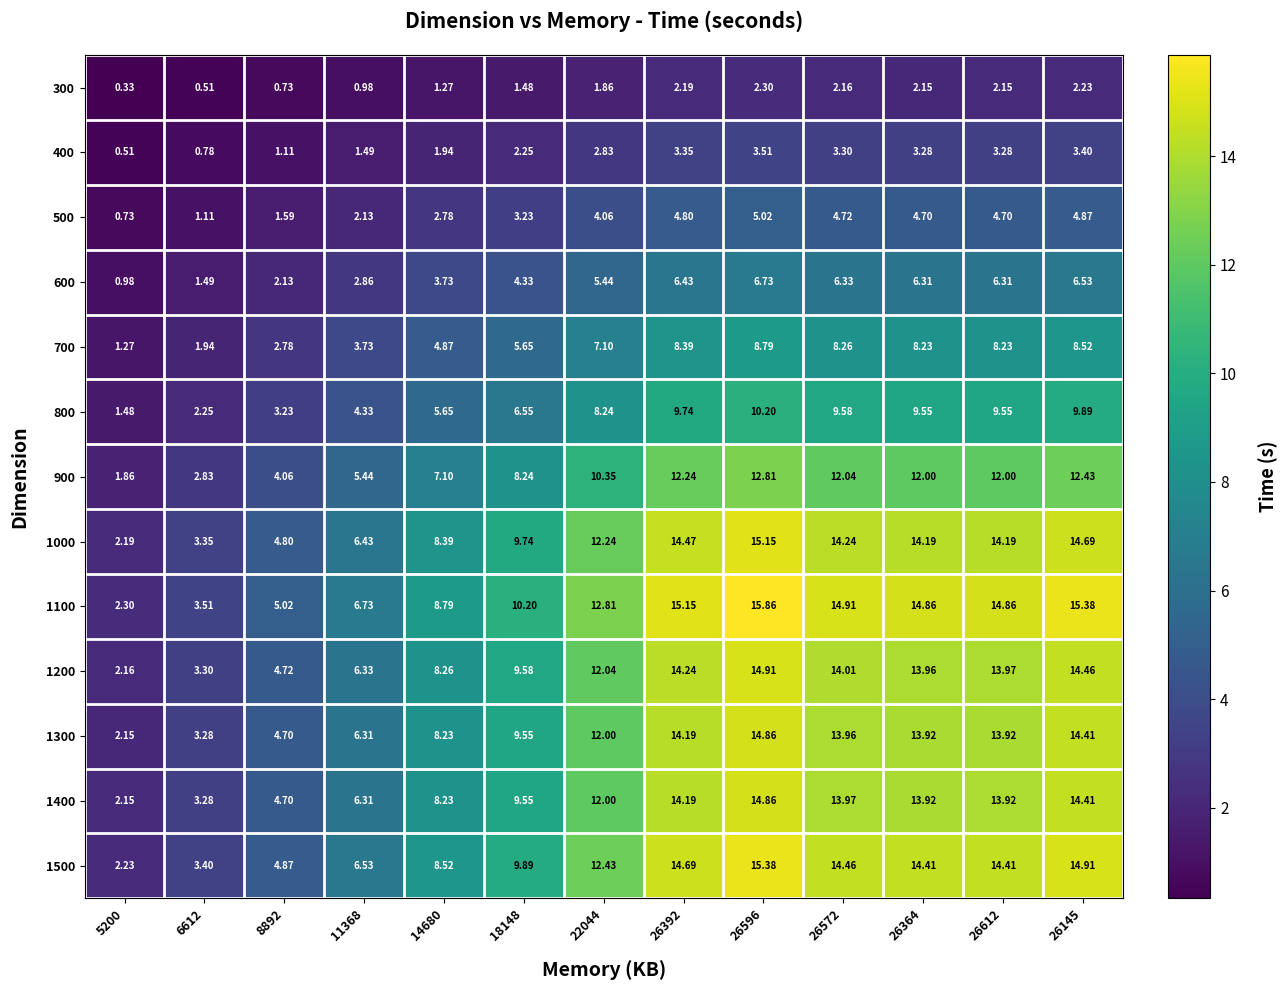

Which series has the largest total across all categories?

1100